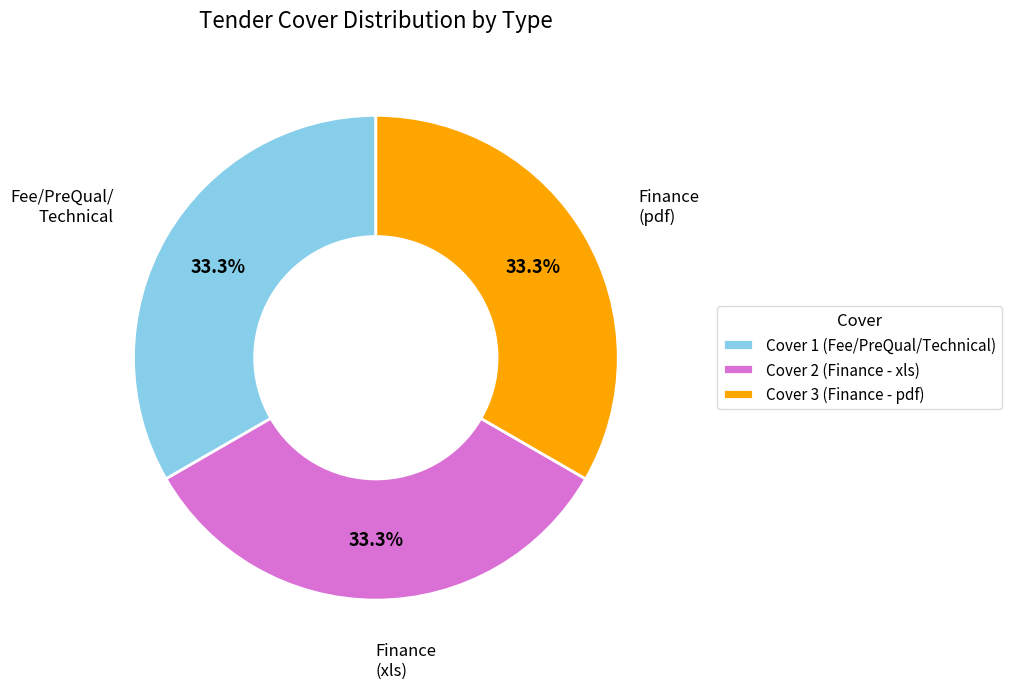

What percentage do Cover 3 (Finance - pdf) and Cover 2 (Finance - xls) together represent?

66.7%